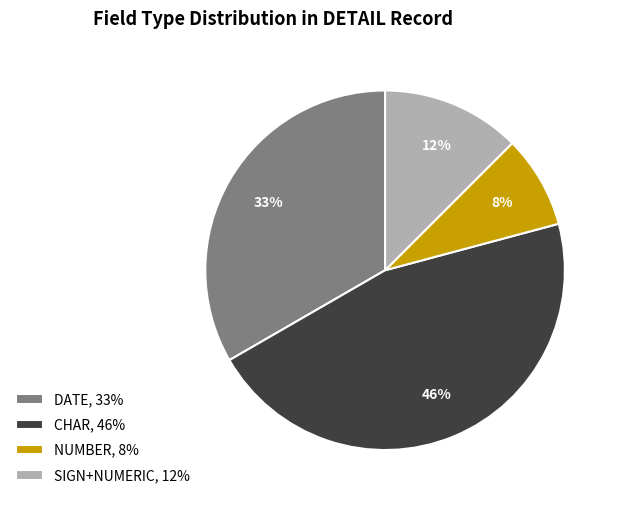

How many segments does this pie chart have?

4